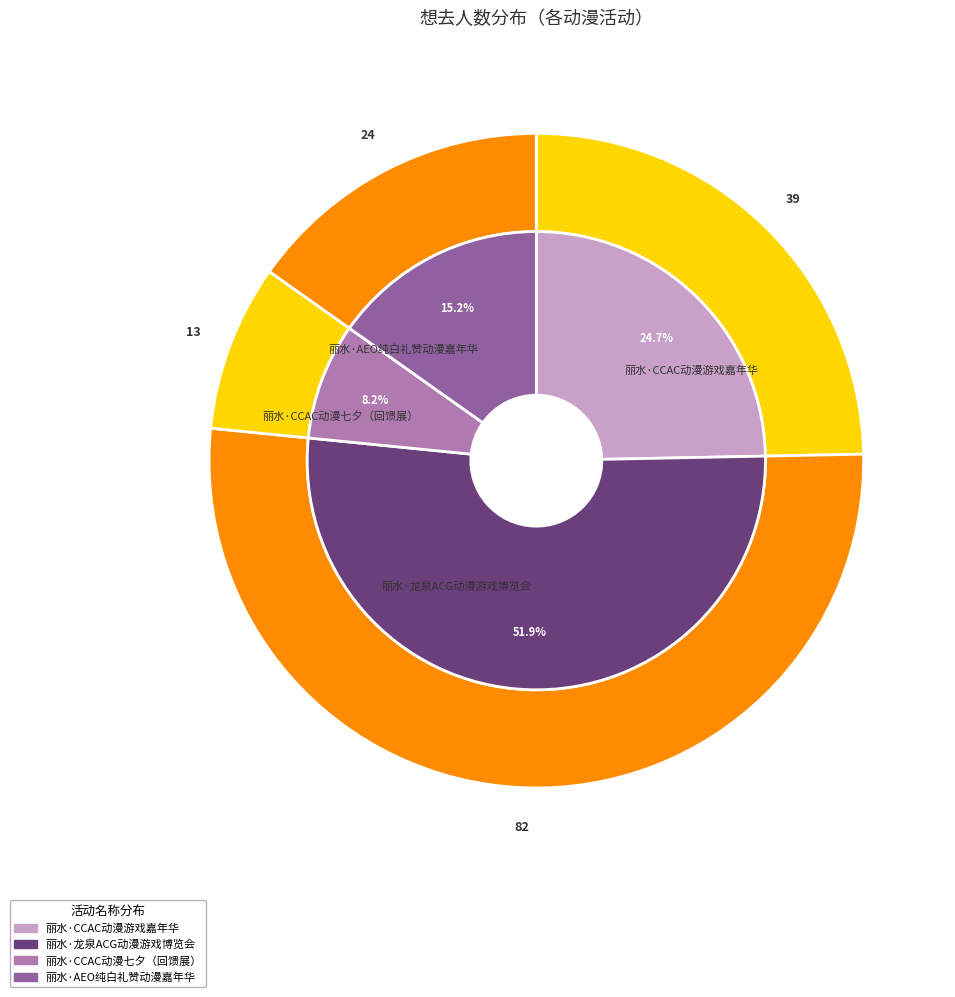

Combined, do 丽水·CCAC动漫游戏嘉年华 and 丽水·AEO纯白礼赞动漫嘉年华 account for over 50%?

No